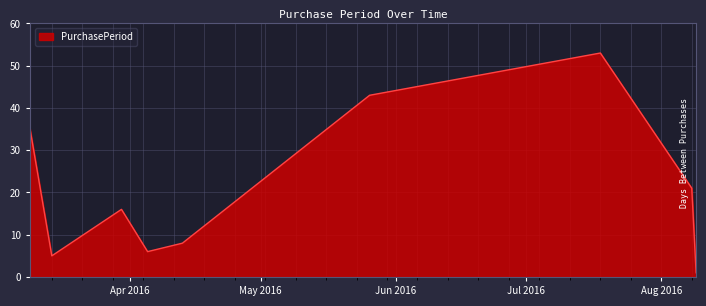

What is the maximum value shown in the chart?

53